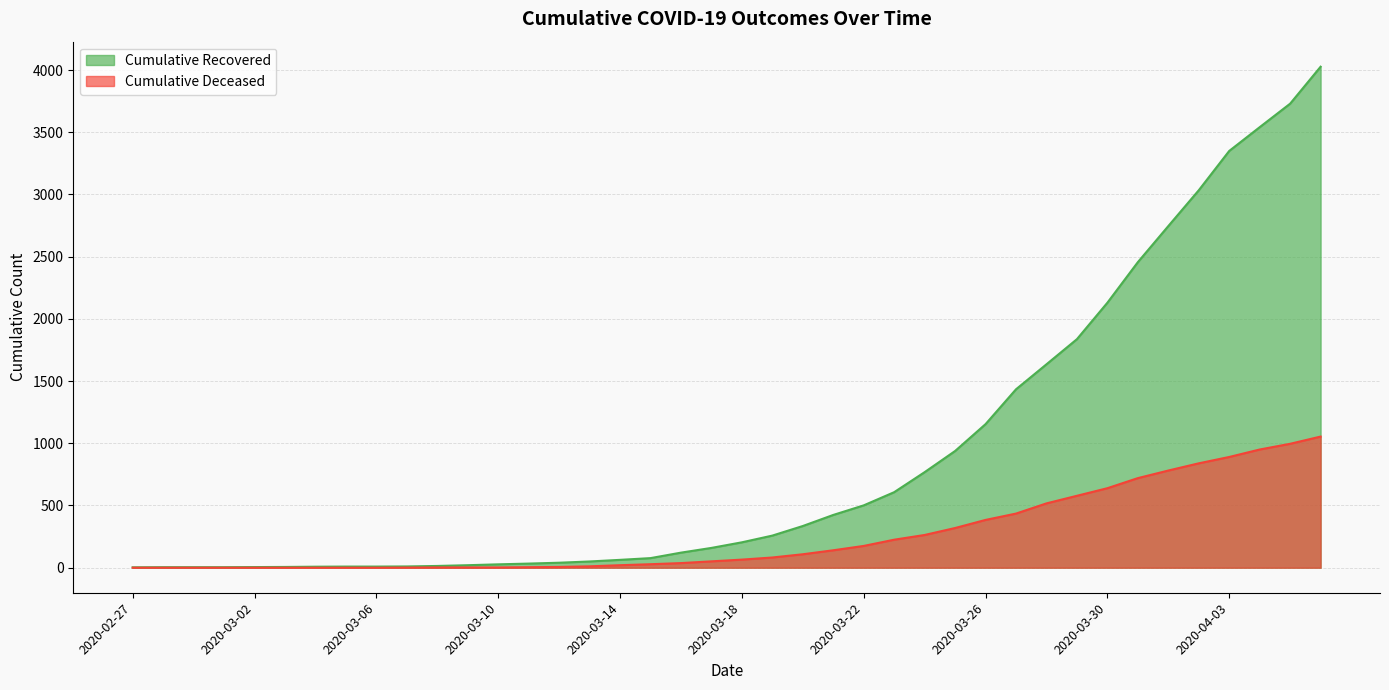

What is the approximate value of cumulative_deceased at 2020-03-07?

1